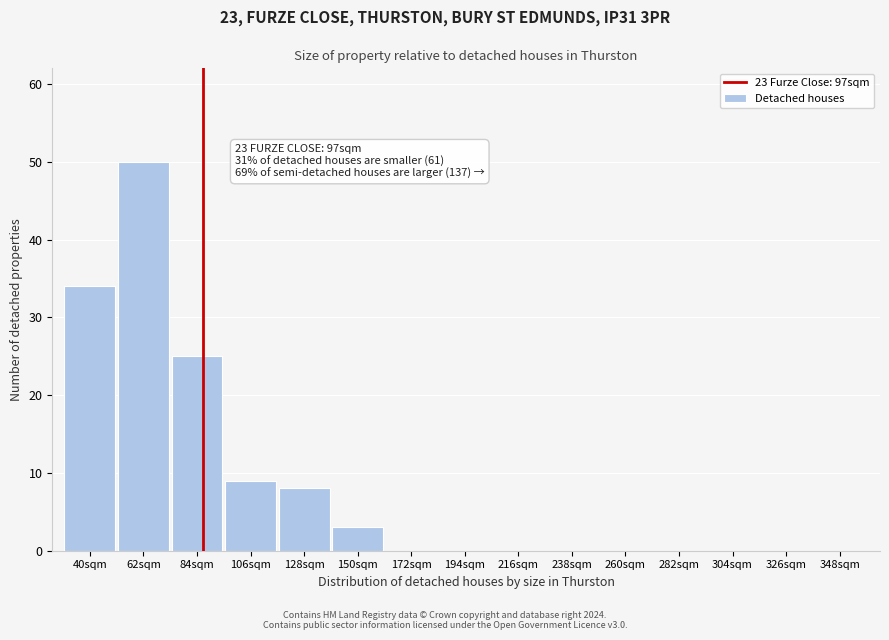

Reading left to right, extract all data points from this chart.

40sqm=34	62sqm=50	84sqm=25	106sqm=9	128sqm=8	150sqm=3	172sqm=0	194sqm=0	216sqm=0	238sqm=0	260sqm=0	282sqm=0	304sqm=0	326sqm=0	348sqm=0